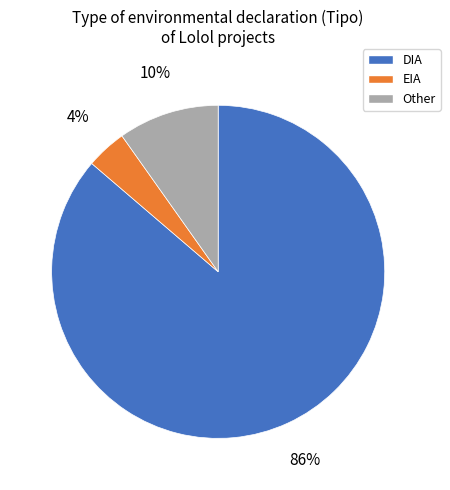

Do DIA and Other together represent more than half of the pie?

Yes